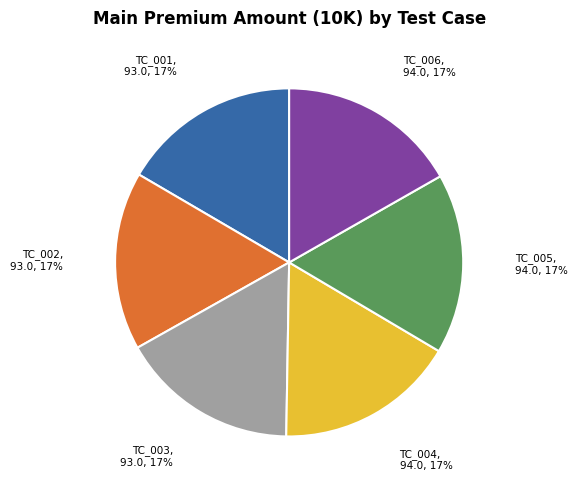

Is there a majority slice in this chart?

No